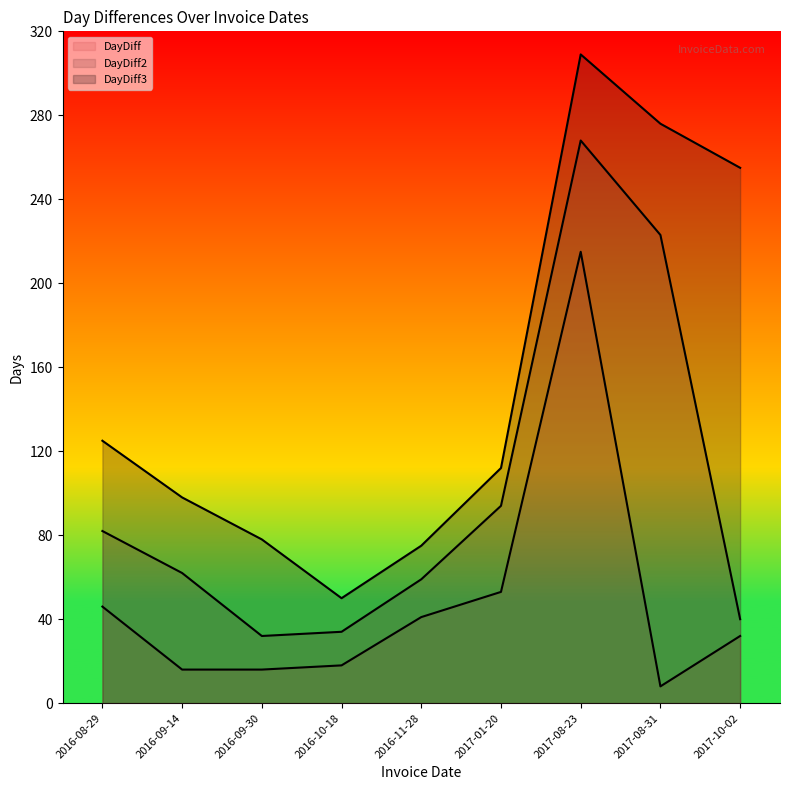

What position from the right is 2017-10-02?

1